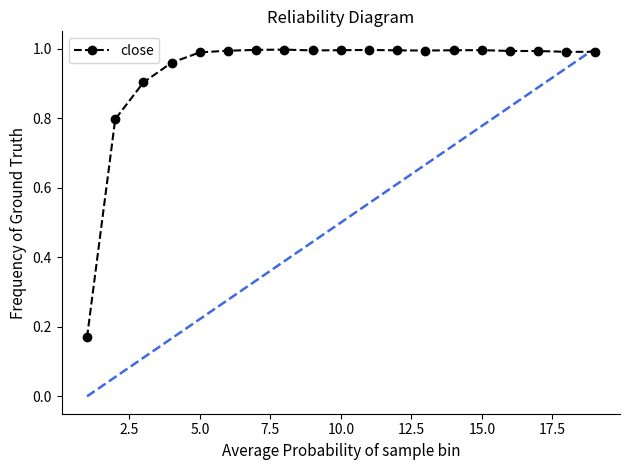

How many lines are shown in the chart?

1